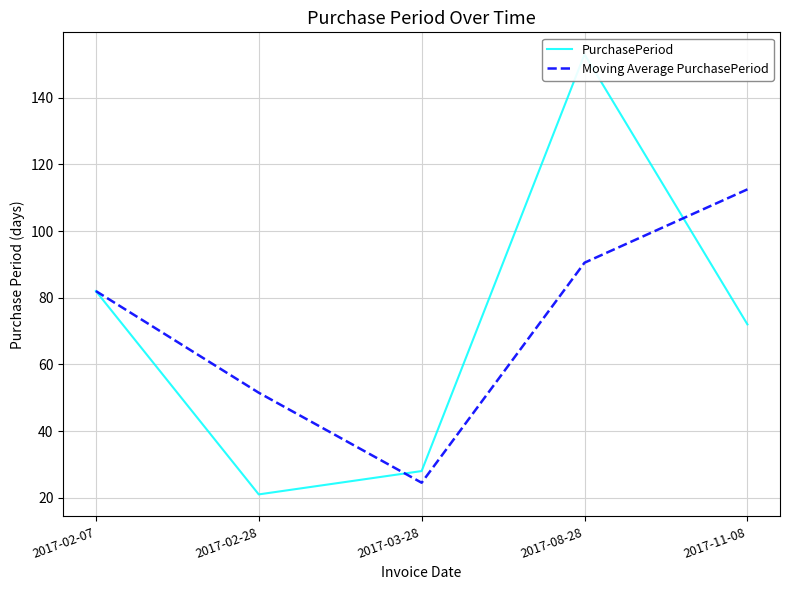

Where do PurchasePeriod and Moving Average PurchasePeriod first cross each other?

2017-02-28 and 2017-03-28